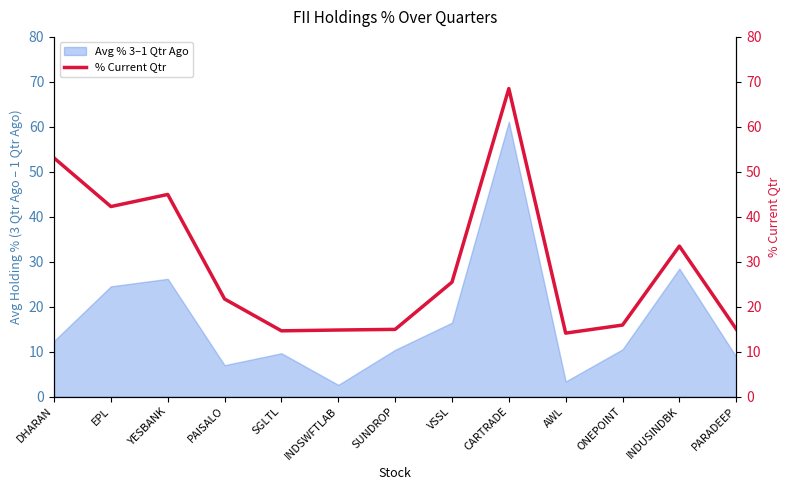

What is the label of the 1st point from the left?

DHARAN